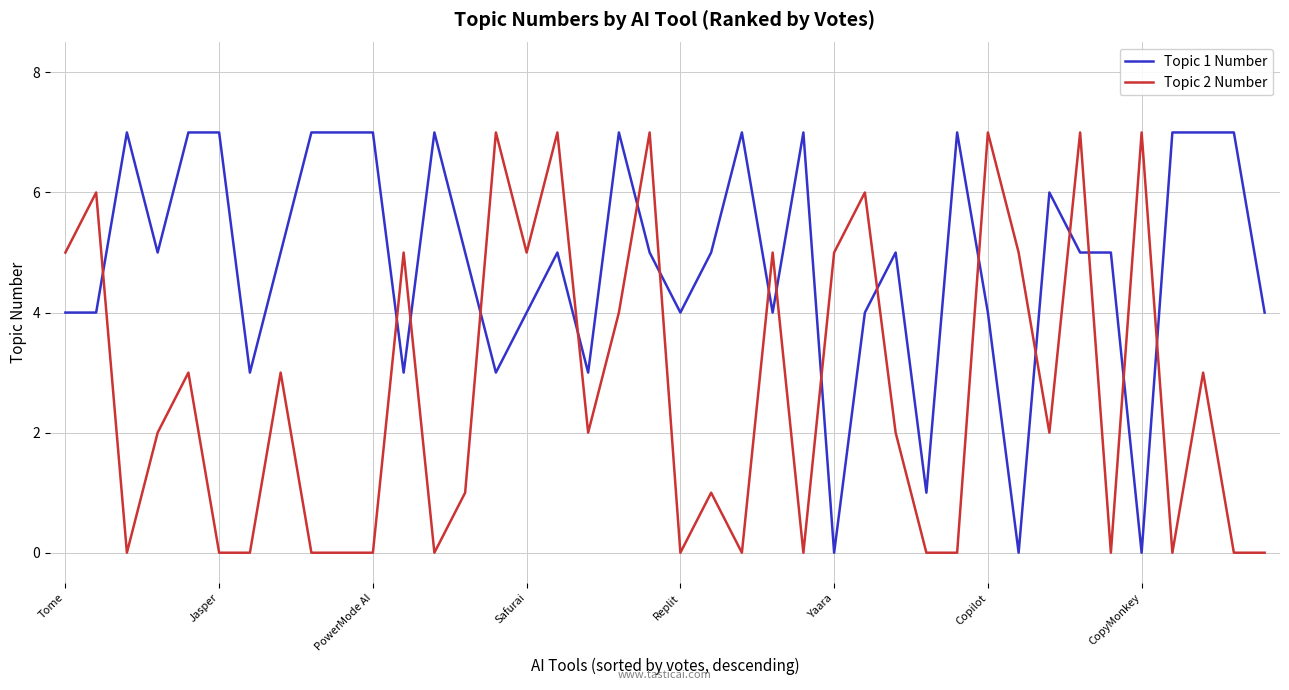

Rank the series by their average value, from highest to lowest.

Topic 1 Number, Topic 2 Number